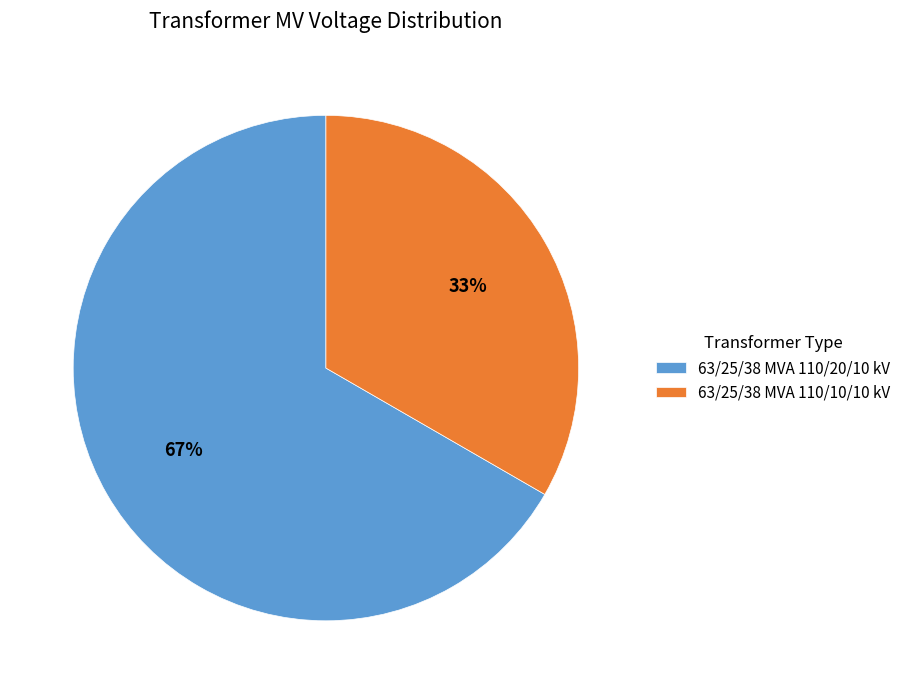

What is the smallest slice in the pie chart?

63/25/38 MVA 110/10/10 kV